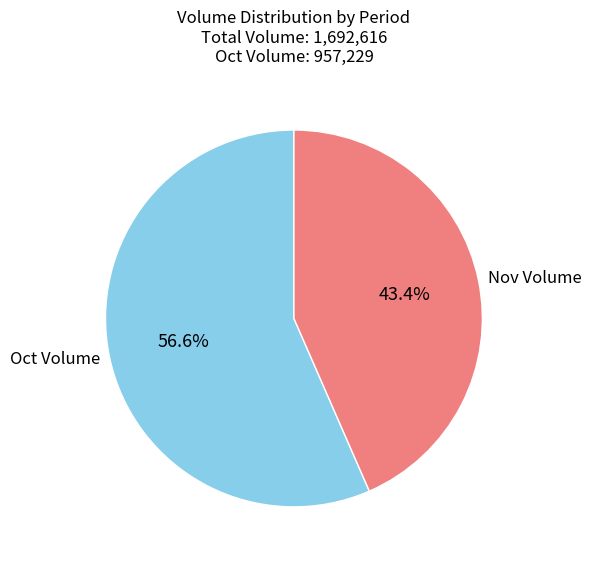

Rank the categories by value from lowest to highest.

Nov Volume, Oct Volume